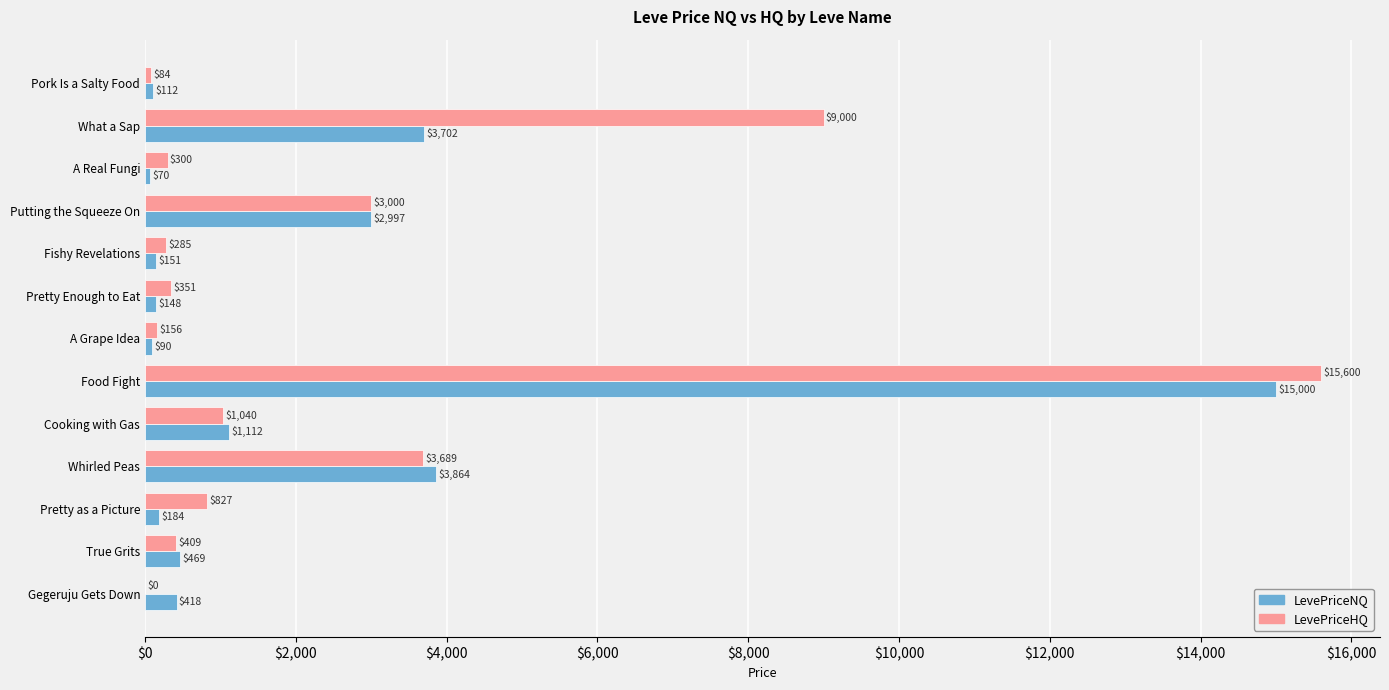

The value of LevePriceHQ at Gegeruju Gets Down is 9849.4. True or false?

False